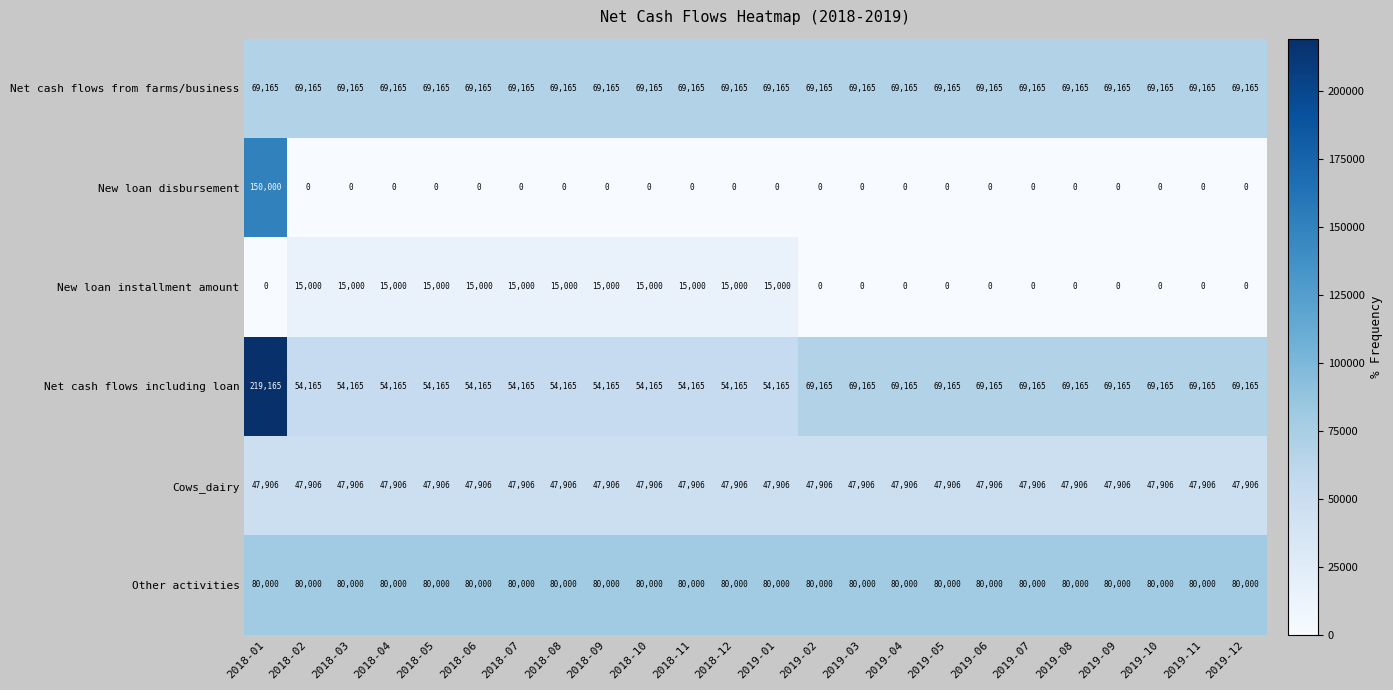

Which series has the widest spread of values?

Net cash flows including loan